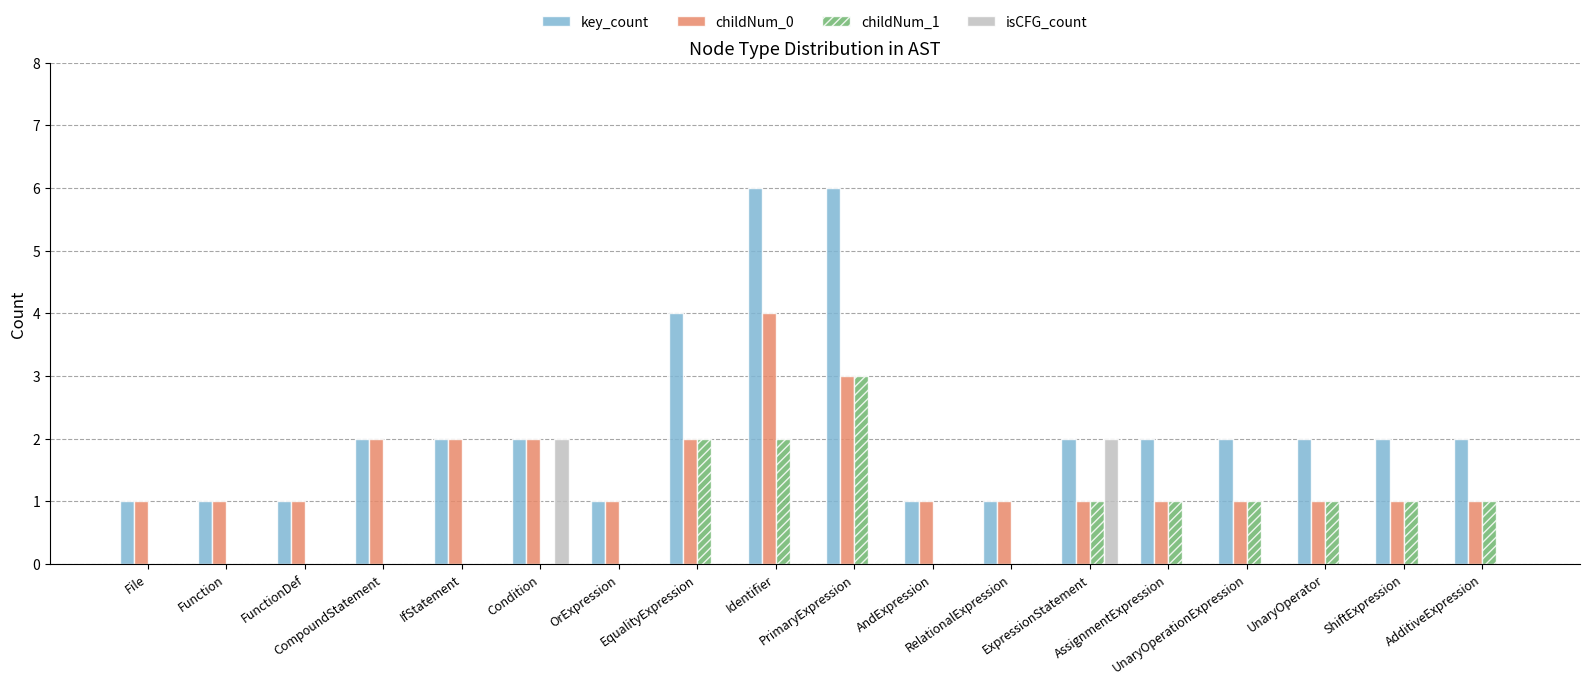

The value of isCFG_count at UnaryOperationExpression is 0. True or false?

True